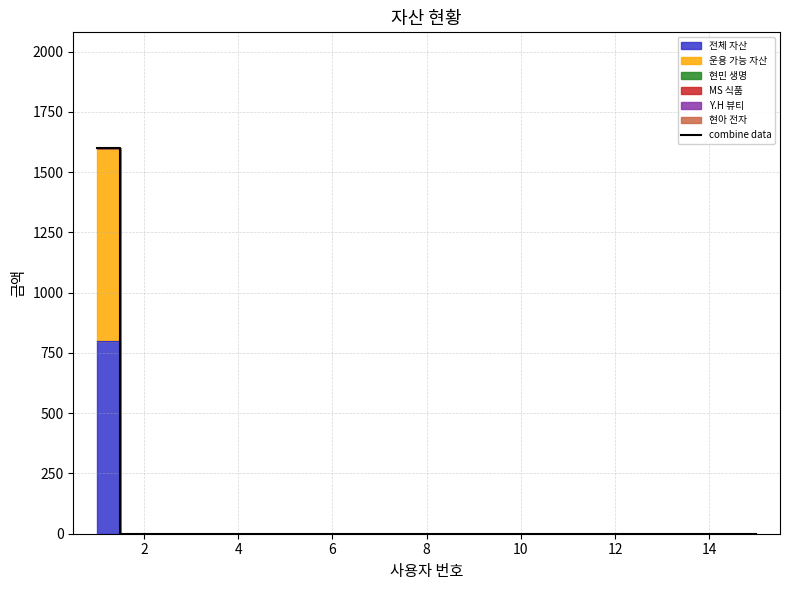

What is the maximum value shown in the chart?

1600